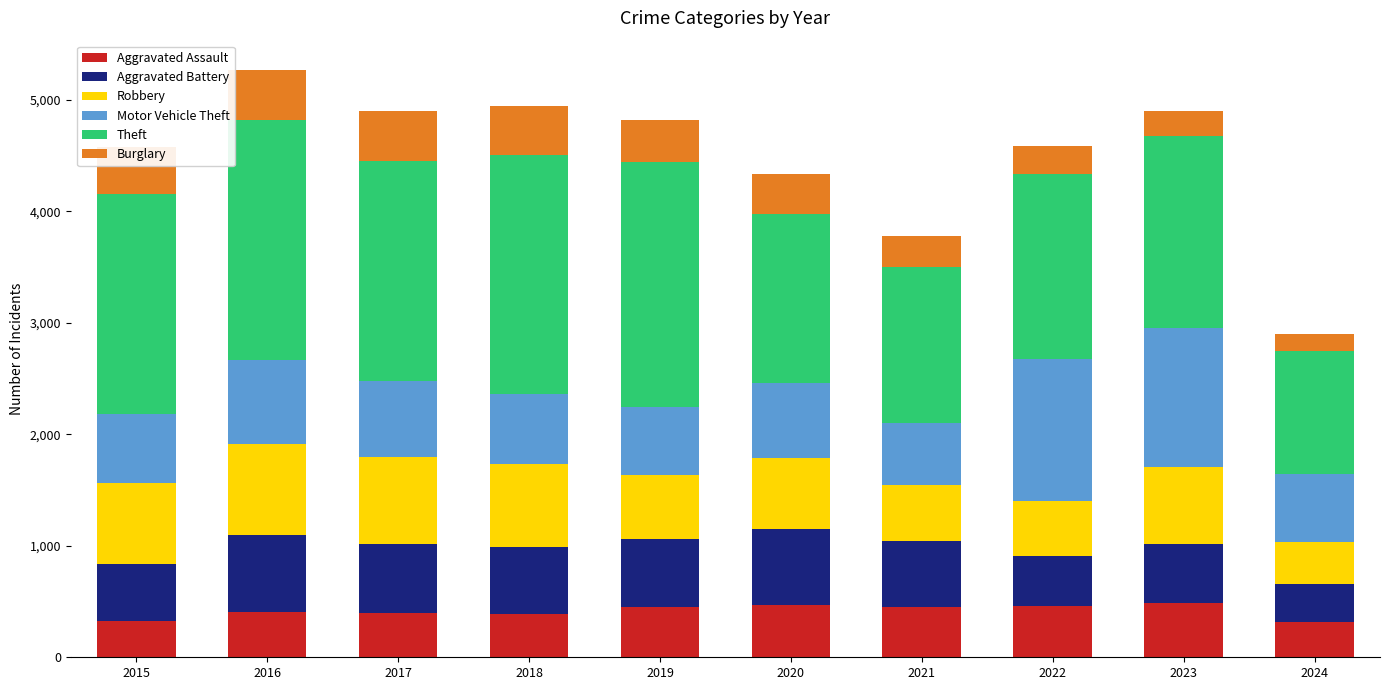

What is the minimum value for Aggravated Assault?

317